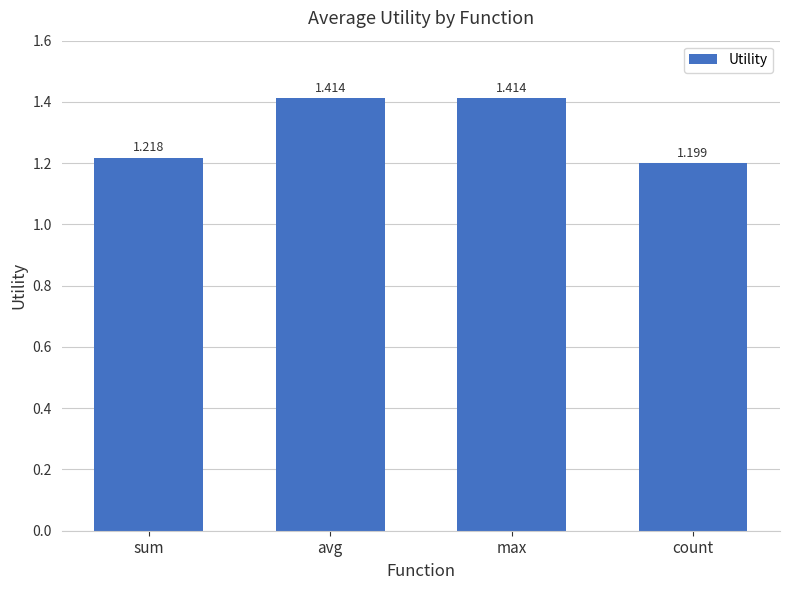

How many bars are there in total?

4